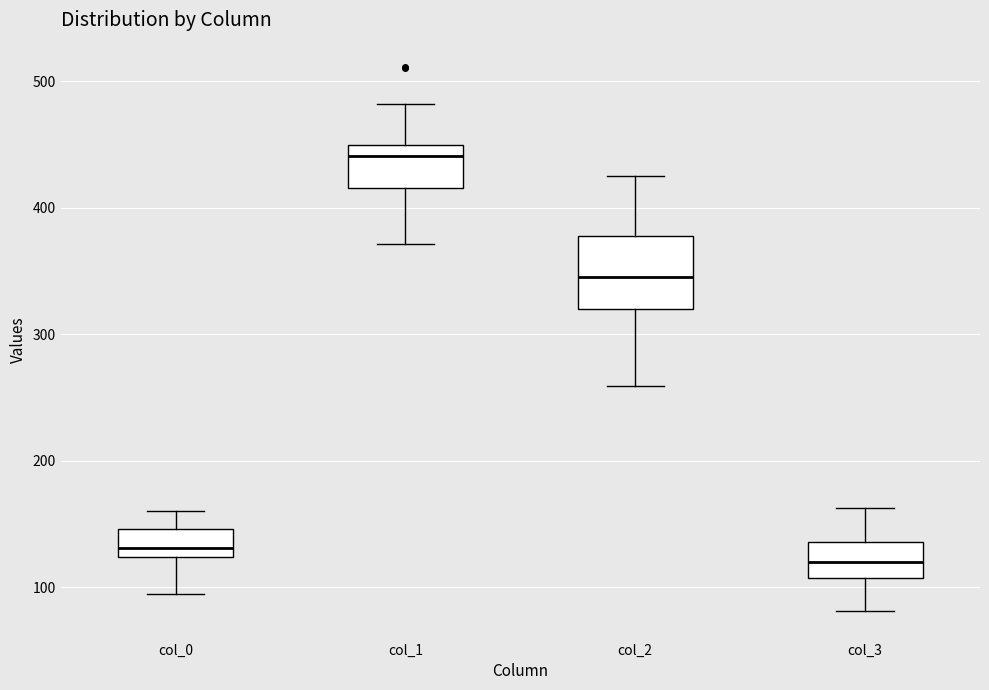

Reading left to right, read every box against the y-axis: the position of its median line, the range the box covers, and the ends of its whiskers. The values are not printed on the chart, so give them approximately, as read against the axis.

col_0: median 130, box 120 to 150, whiskers 100 to 160
col_1: median 440, box 420 to 450, whiskers 370 to 480
col_2: median 350, box 320 to 380, whiskers 260 to 430
col_3: median 120, box 110 to 140, whiskers 80 to 160